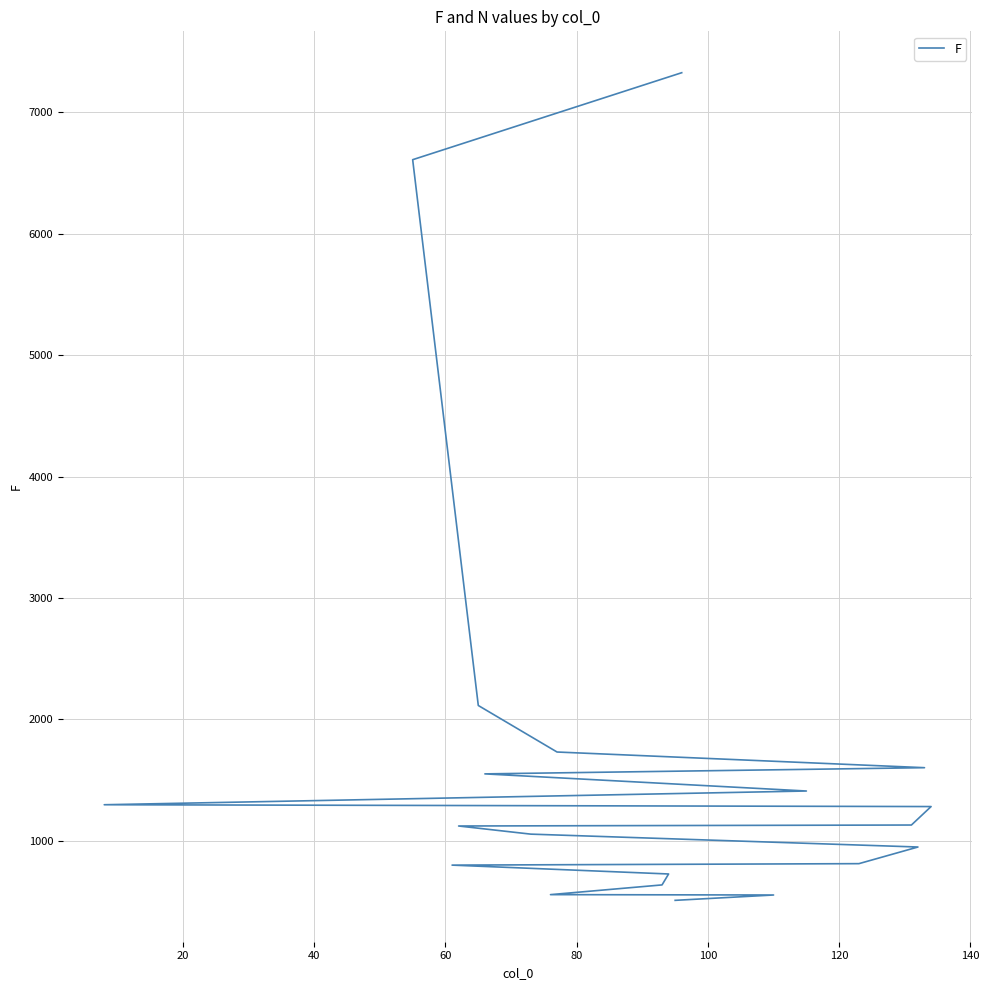

What is the change in value from 15 to 18?

-173